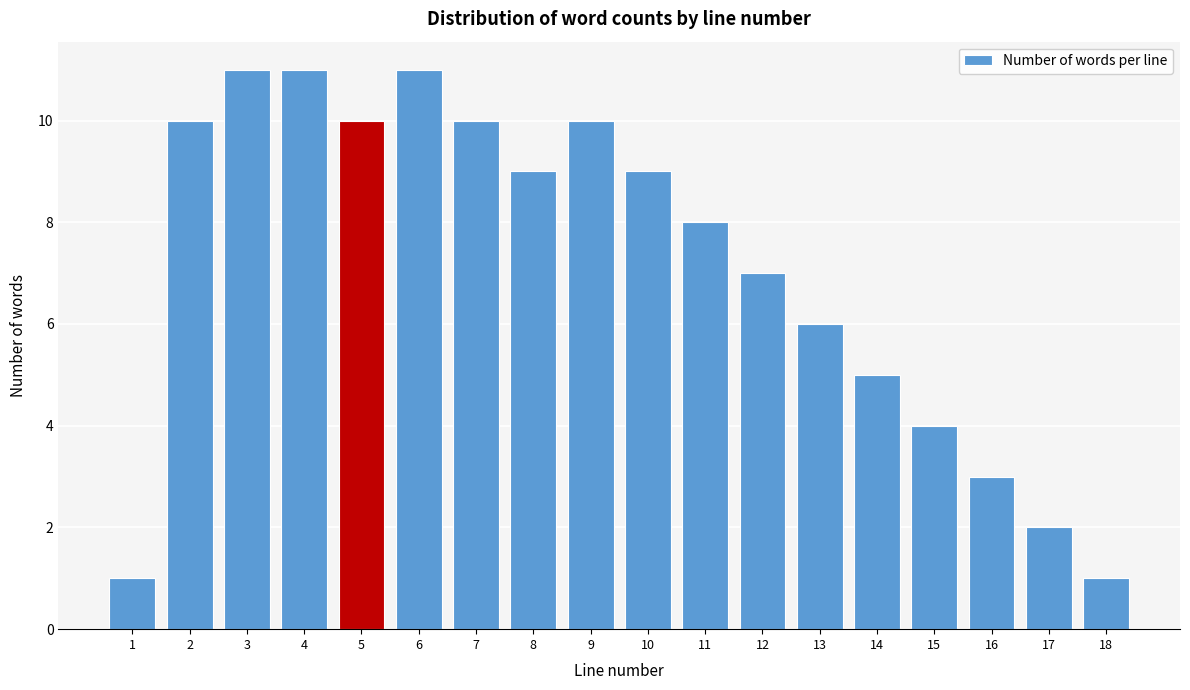

Reading right to left, list all the values displayed in this chart.

18=1	17=2	16=3	15=4	14=5	13=6	12=7	11=8	10=9	9=10	8=9	7=10	6=11	5=10	4=11	3=11	2=10	1=1